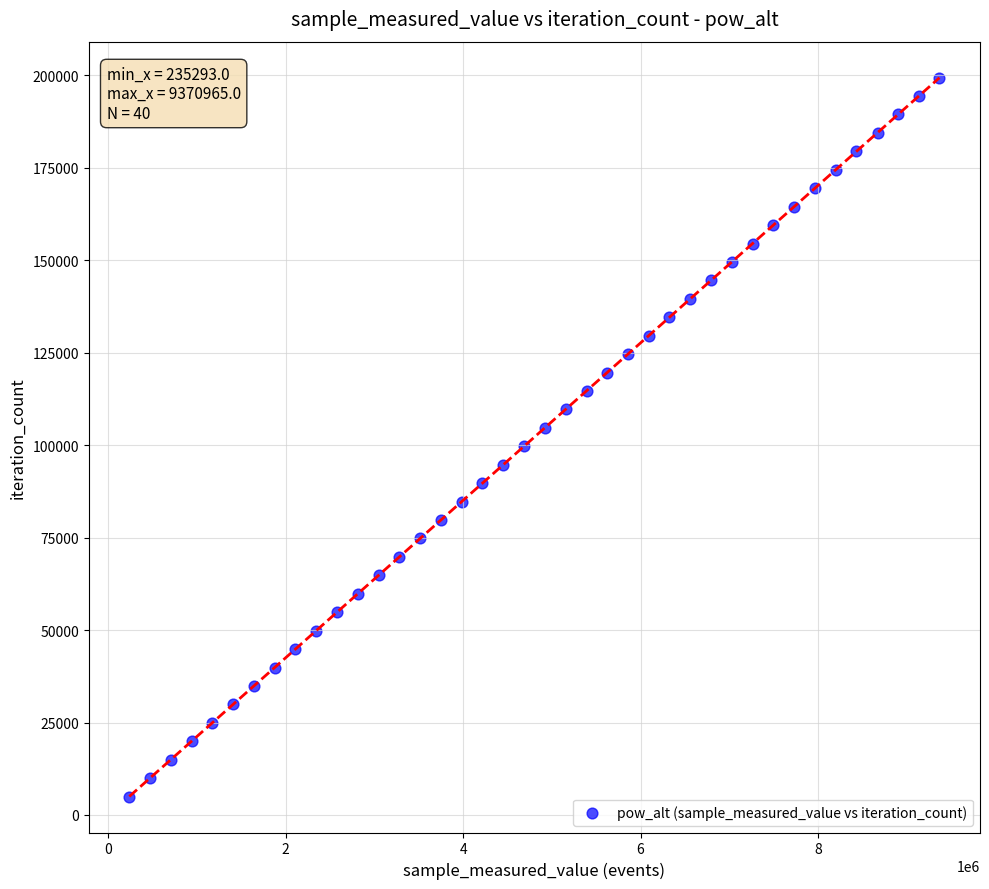

What is the range of Y values (max minus min)?

194376